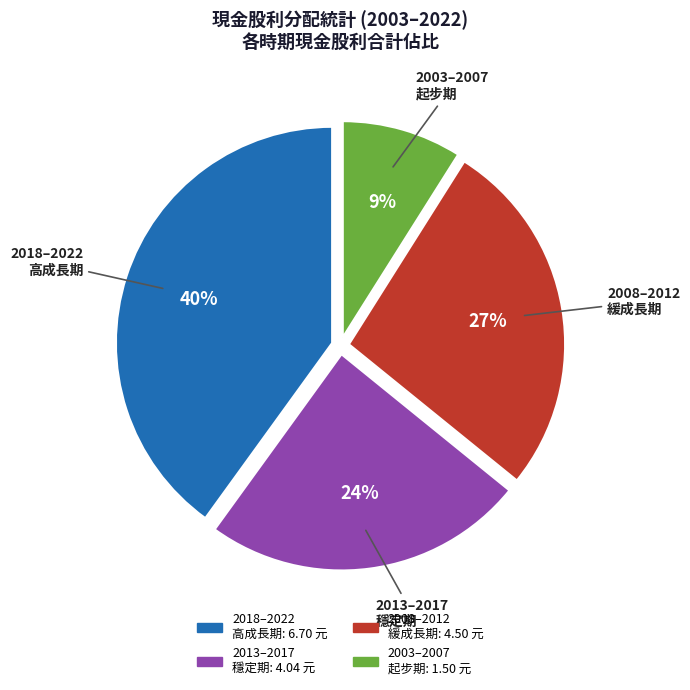

How many slices are in this pie chart?

4